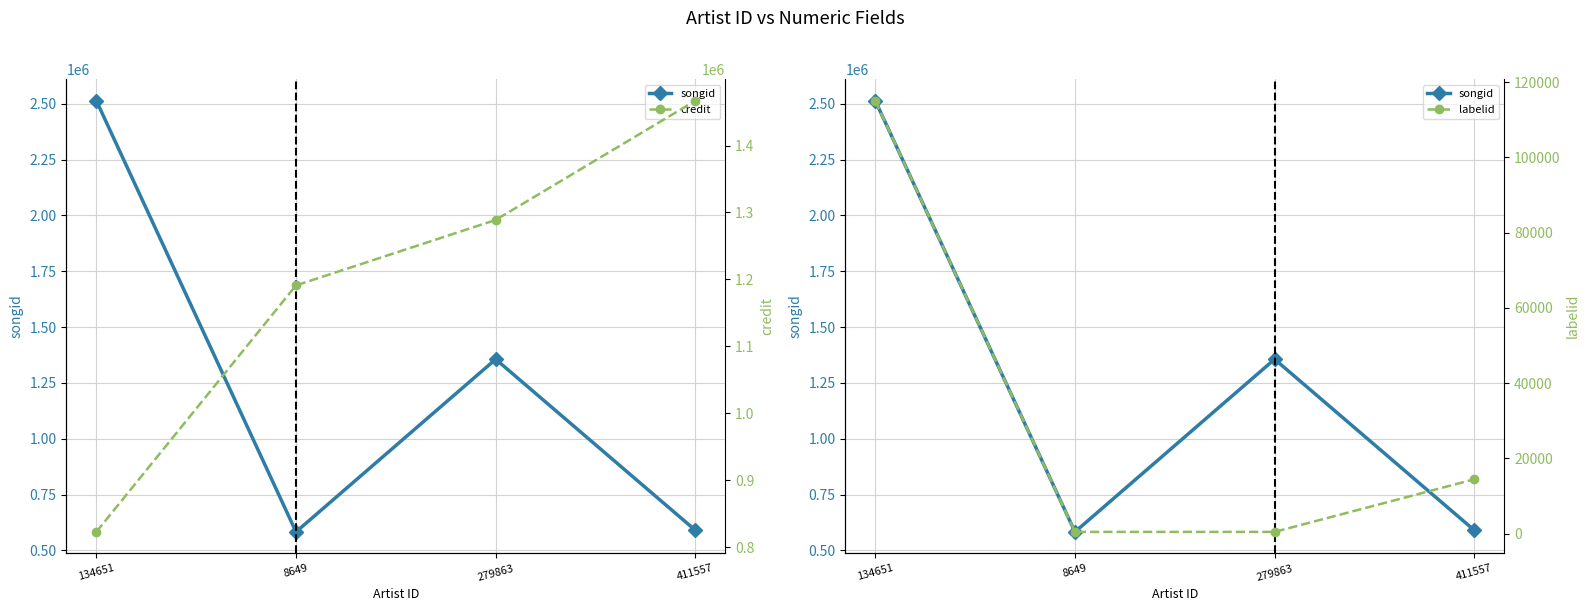

Is this an area chart (filled region under the line)?

No